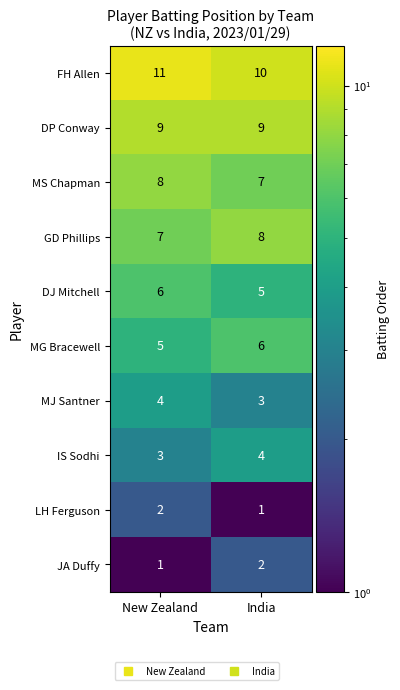

What is the minimum value for FH Allen?

10